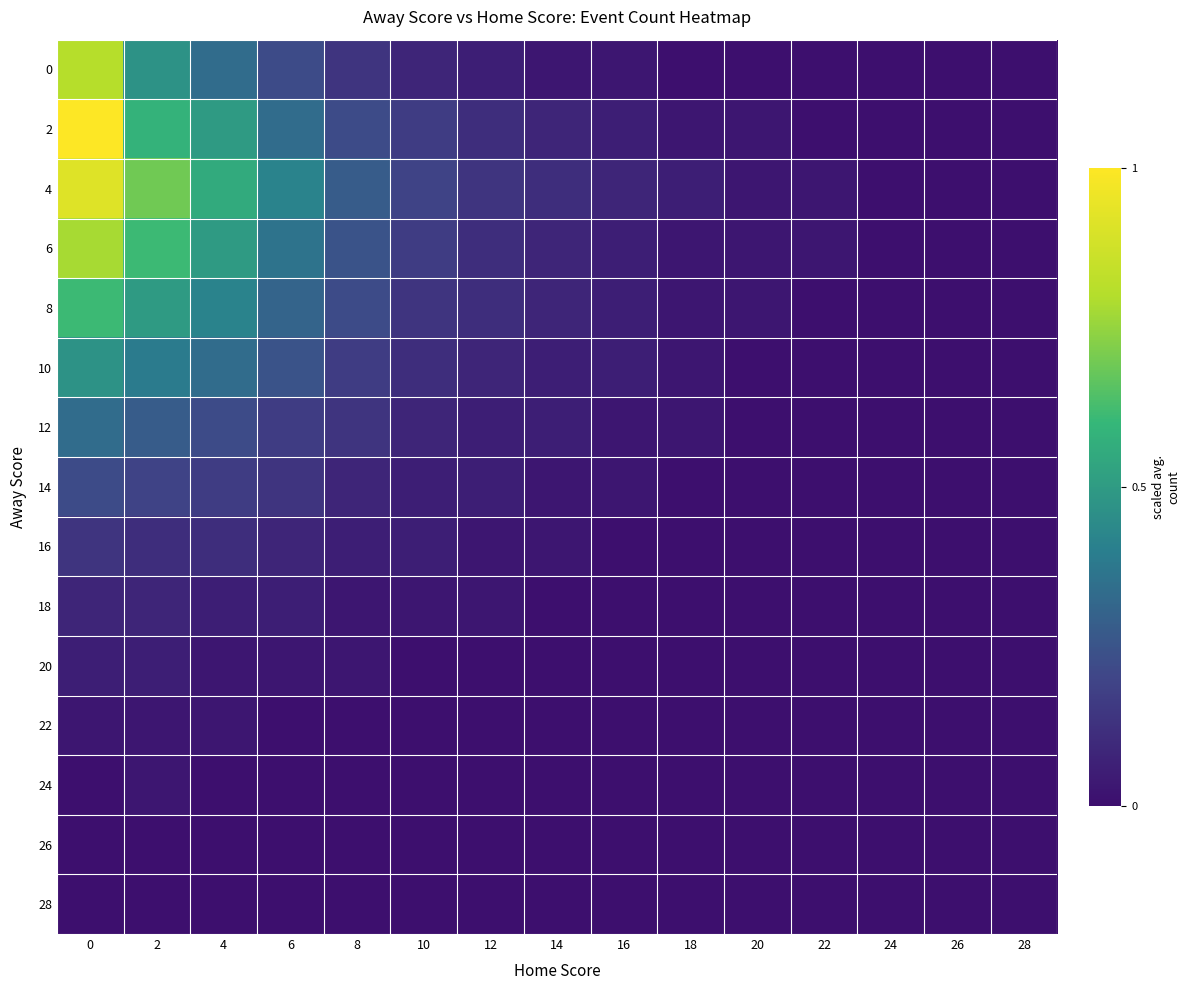

At how many categories does at least one series exceed 0?

12